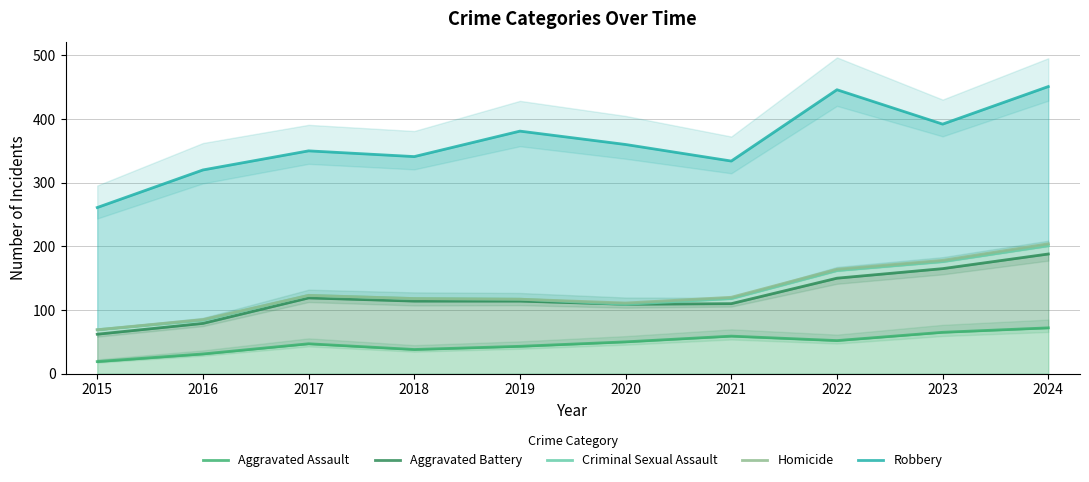

At which category is the sum across all series the highest?

2024